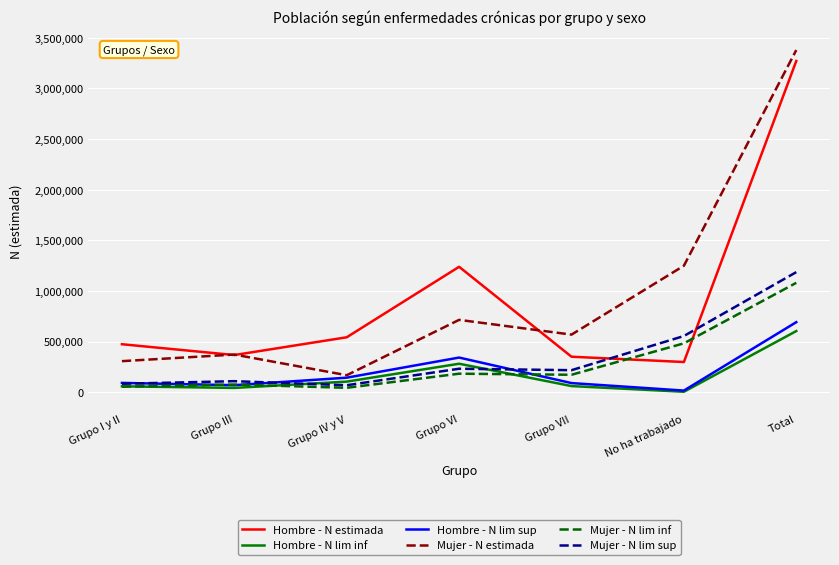

What is the difference between the highest and lowest values at Total?

2774416